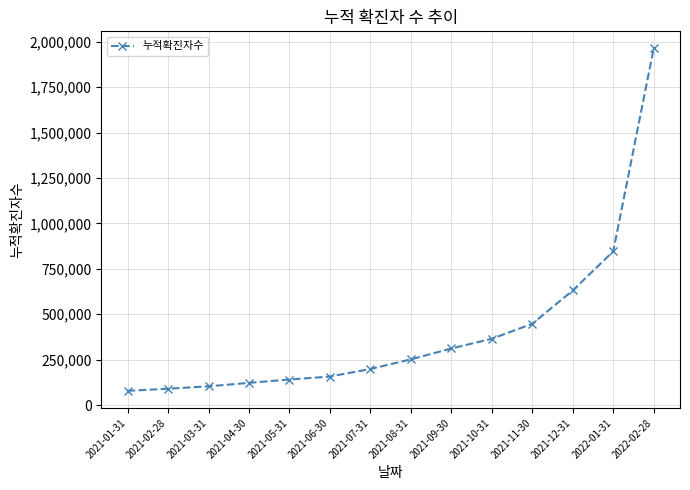

What is the value of the 4th point from the left?

122006